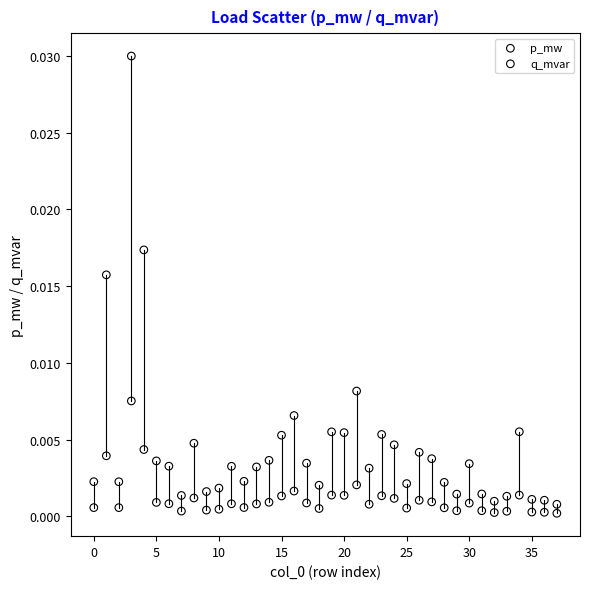

What are all the series names shown in the legend?

p_mw, q_mvar